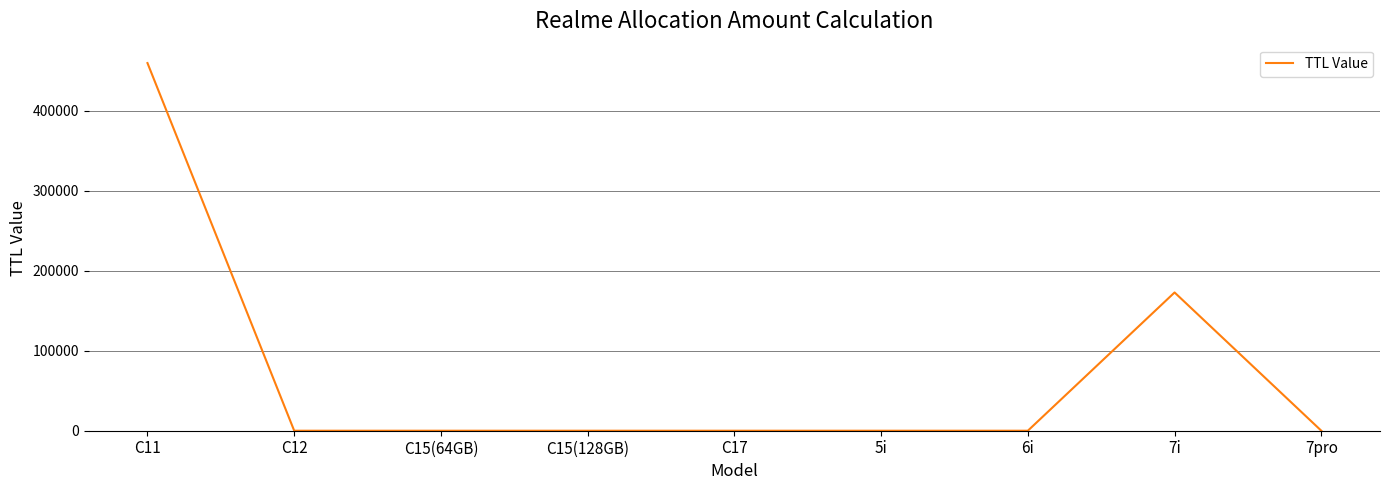

Where is the data nearest to the value 229900?

7i